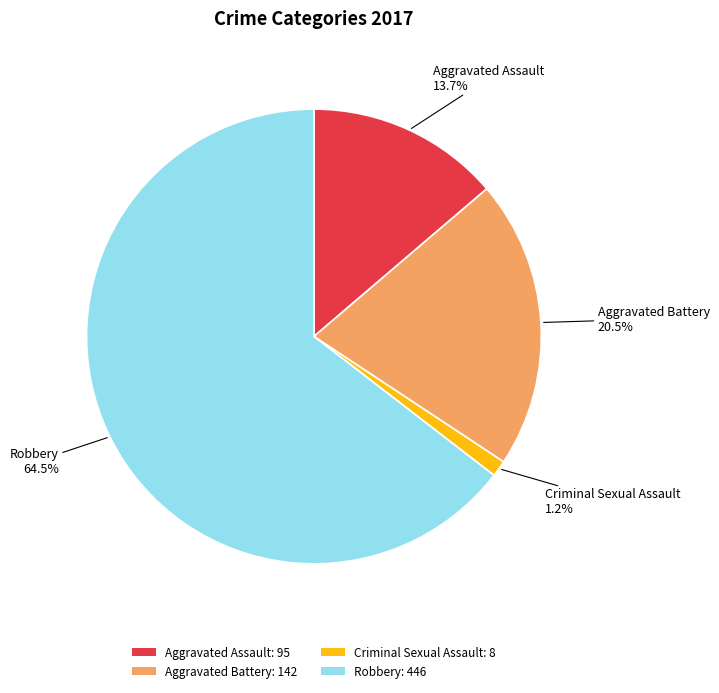

Does Robbery represent more than half of the total?

Yes